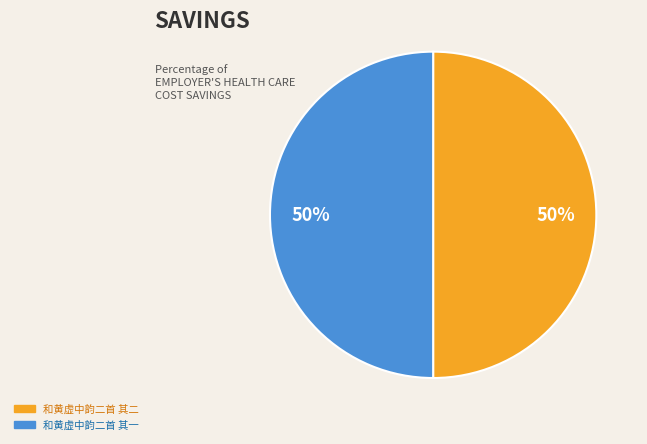

Is it true that 和黄虚中韵二首 其二 is 43% of the pie?

False